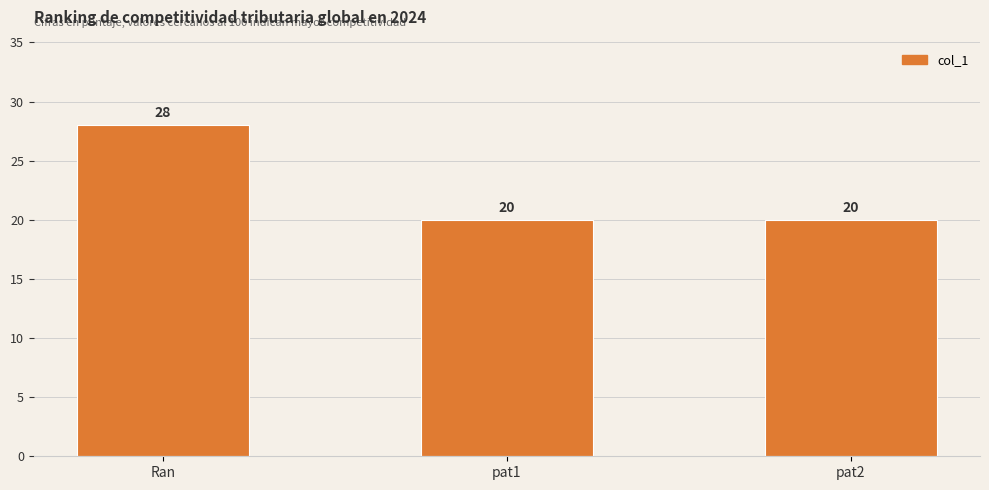

What is the ratio of the value at Ran to the value at pat2?

1.4